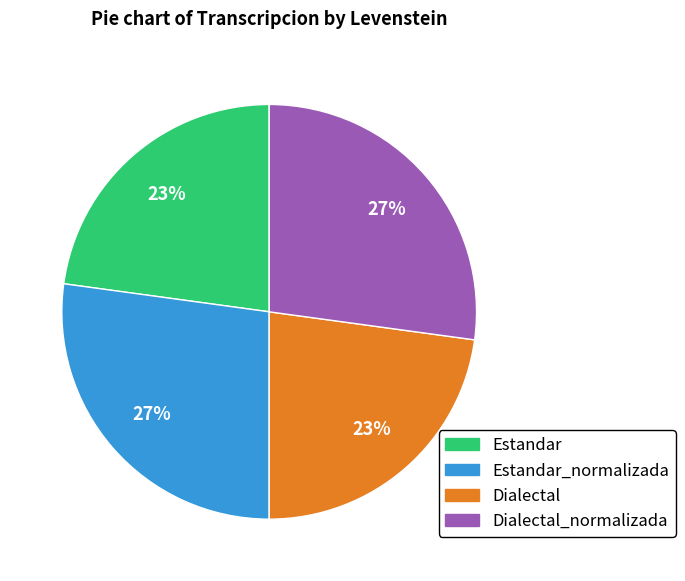

To the nearest percent, what is the difference between the largest and smallest slice percentages?

4%